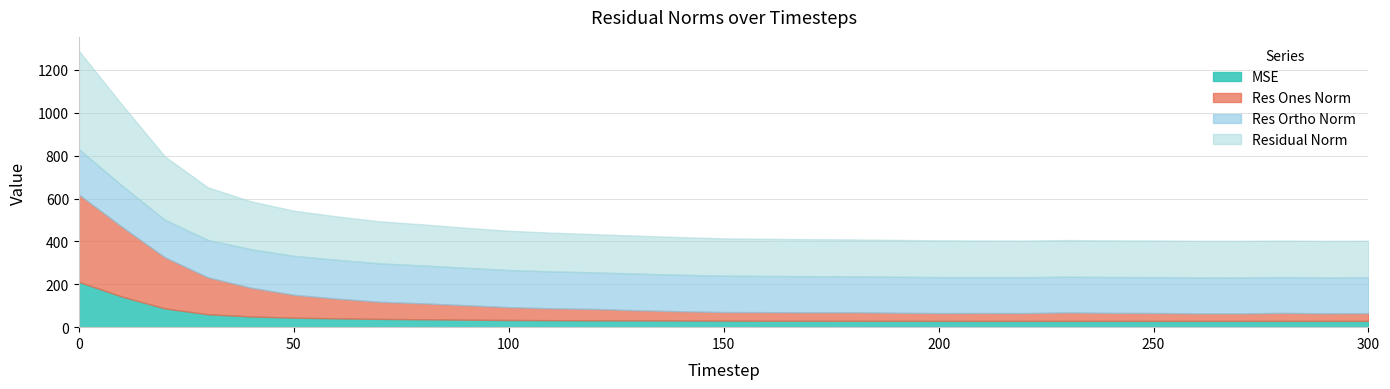

At how many categories does at least one series exceed 389?

1